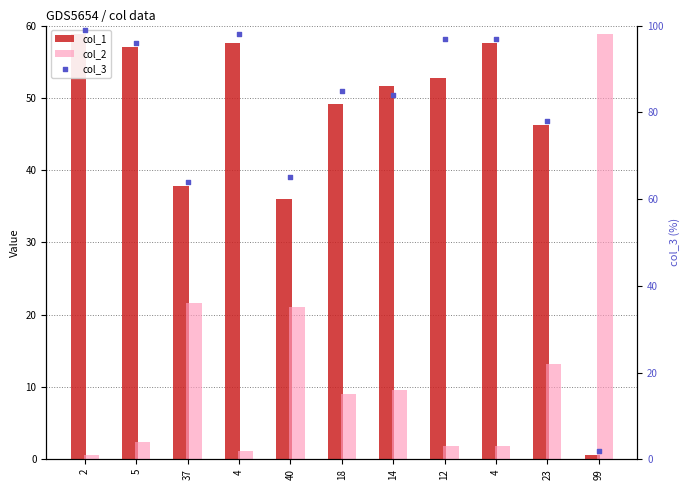

Is the value of col_3 at 2 greater than the value of col_1 at 12?

Yes